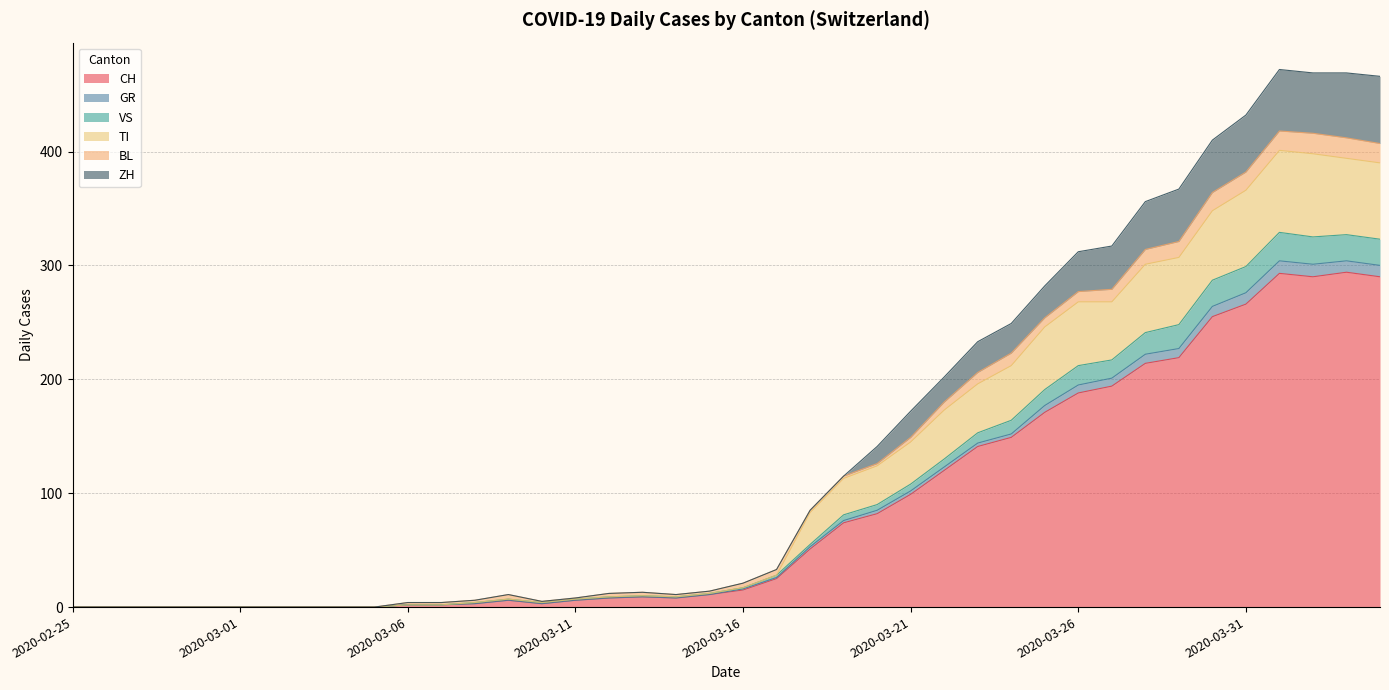

In VS, how many points are lower than both neighbors (excluding endpoints)?

3